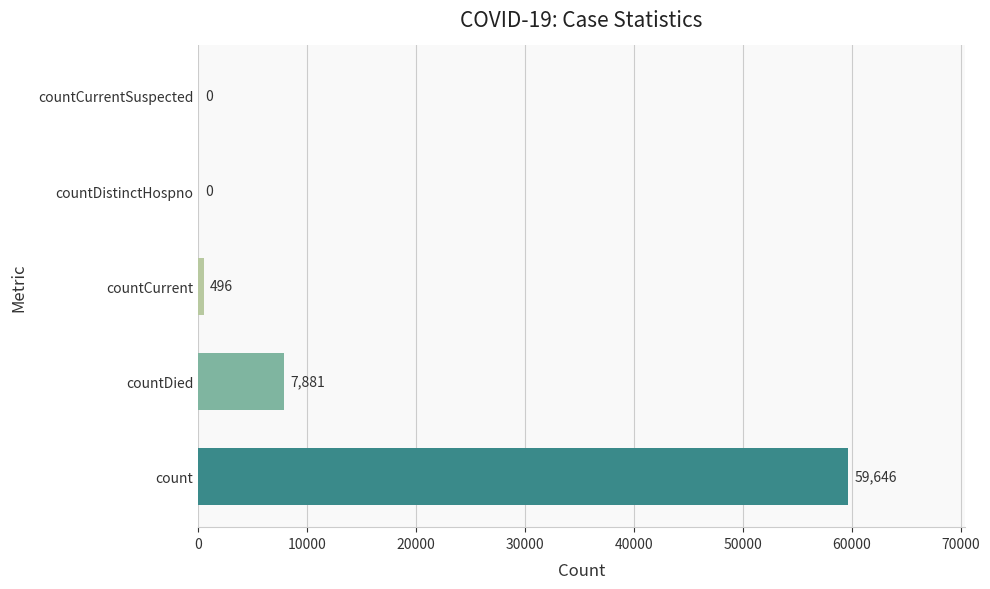

The chart shows a value of 0 at countDistinctHospno. True or false?

True